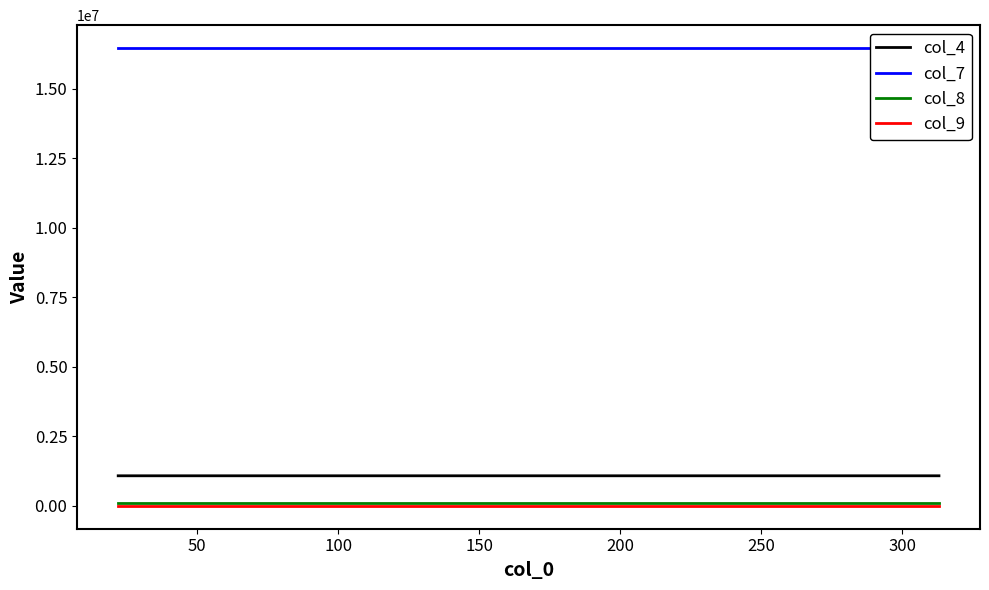

At which label does col_4 reach its peak?

100